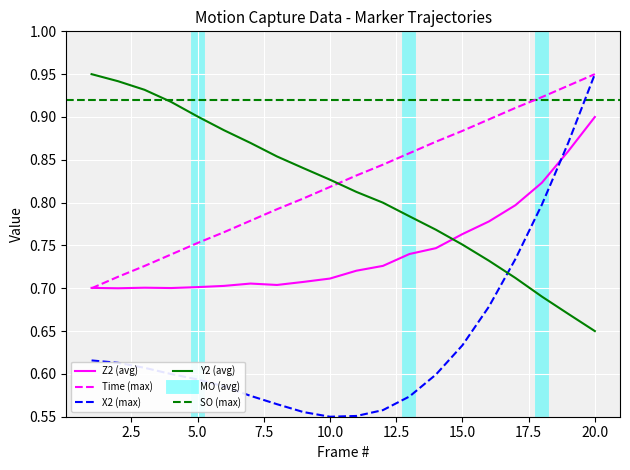

Reading right to left, transcribe all the data shown in this chart.

X2: 20=1.0	19=0.9	18=0.8	17=0.7	16=0.7	15=0.6	14=0.6	13=0.6	12=0.6	11=0.6	10=0.6	9=0.6	8=0.6	7=0.6	6=0.6	5=0.6	4=0.6	3=0.6	2=0.6	1=0.6
Y2: 20=0.7	19=0.7	18=0.7	17=0.7	16=0.7	15=0.8	14=0.8	13=0.8	12=0.8	11=0.8	10=0.8	9=0.8	8=0.9	7=0.9	6=0.9	5=0.9	4=0.9	3=0.9	2=0.9	1=0.9
Z2: 20=0.9	19=0.9	18=0.8	17=0.8	16=0.8	15=0.8	14=0.7	13=0.7	12=0.7	11=0.7	10=0.7	9=0.7	8=0.7	7=0.7	6=0.7	5=0.7	4=0.7	3=0.7	2=0.7	1=0.7
Time: 20=0.9	19=0.9	18=0.9	17=0.9	16=0.9	15=0.9	14=0.9	13=0.9	12=0.8	11=0.8	10=0.8	9=0.8	8=0.8	7=0.8	6=0.8	5=0.8	4=0.7	3=0.7	2=0.7	1=0.7